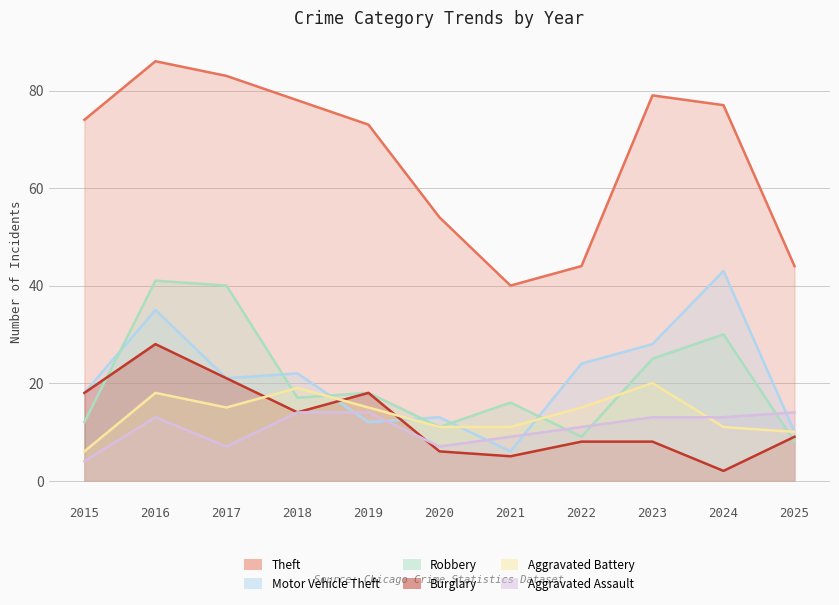

Reading right to left, list all the values displayed in this chart.

Theft: 44	77	79	44	40	54	73	78	83	86	74
Motor Vehicle Theft: 10	43	28	24	6	13	12	22	21	35	18
Robbery: 8	30	25	9	16	11	18	17	40	41	12
Burglary: 9	2	8	8	5	6	18	14	21	28	18
Aggravated Battery: 10	11	20	15	11	11	15	19	15	18	6
Aggravated Assault: 14	13	13	11	9	7	14	14	7	13	4